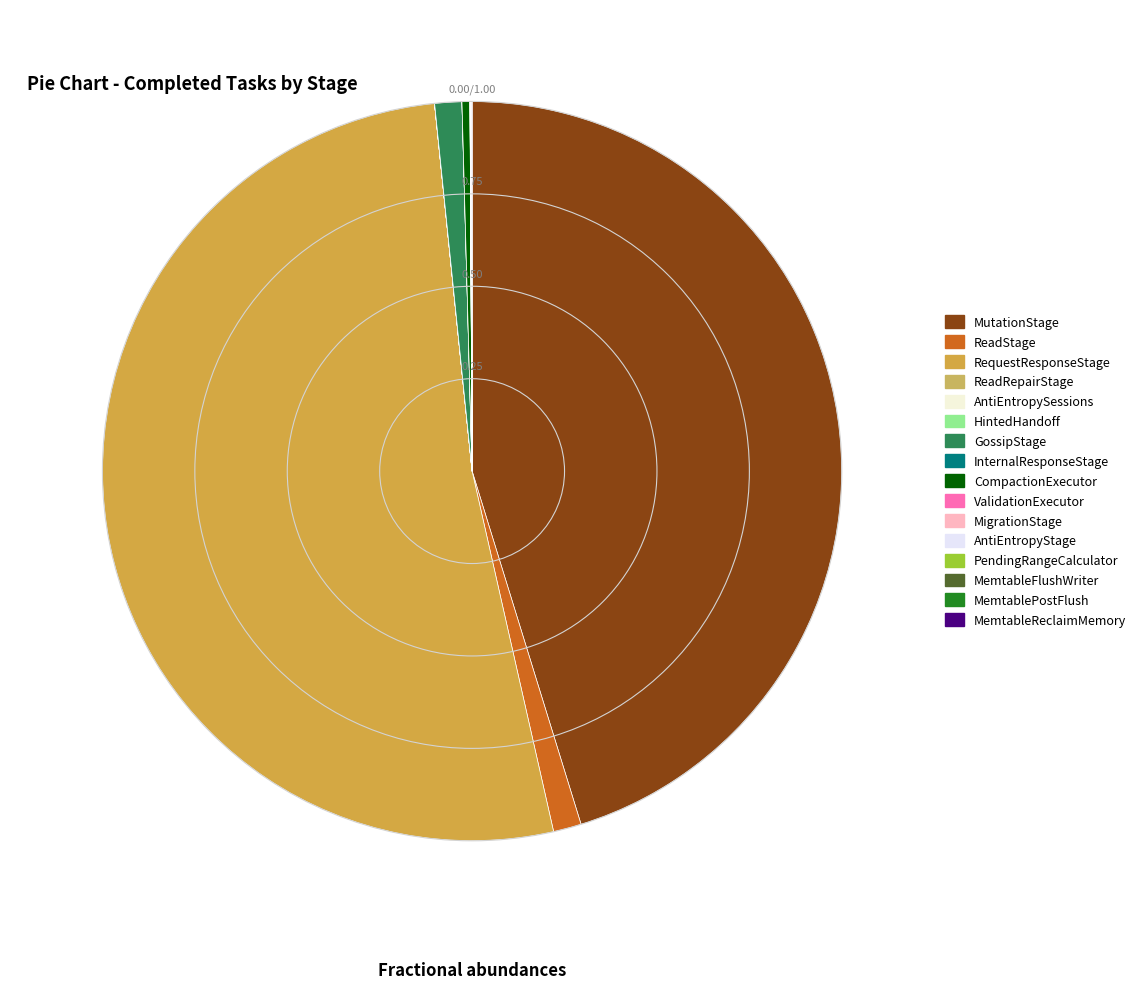

Does any single category account for the majority?

Yes